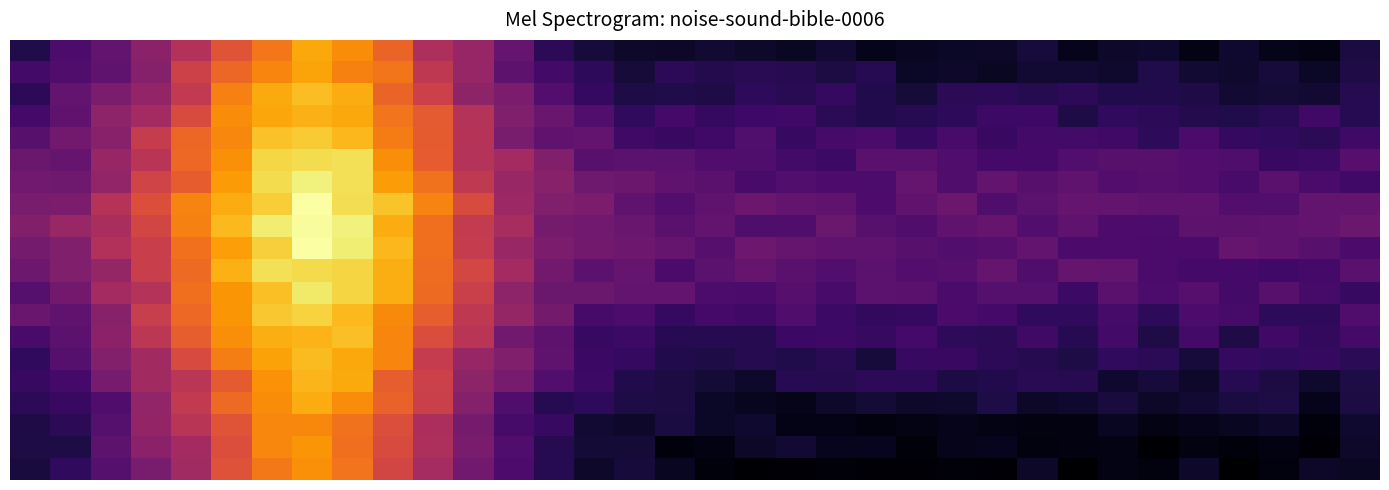

Which category has the highest value across all series?

7